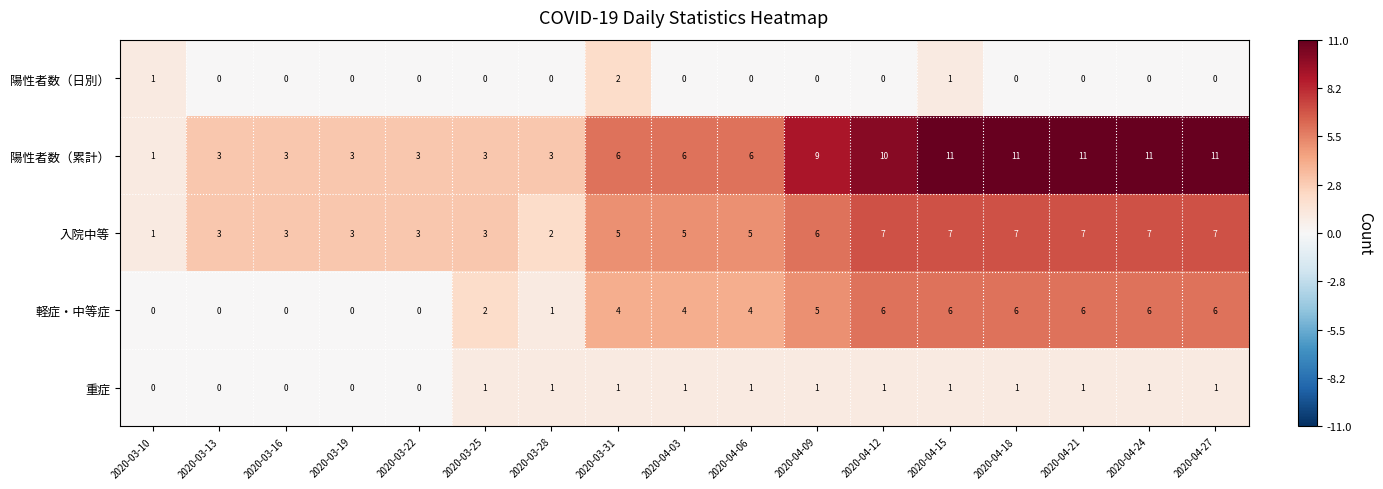

What is the total value across all series at 2020-03-13?

6